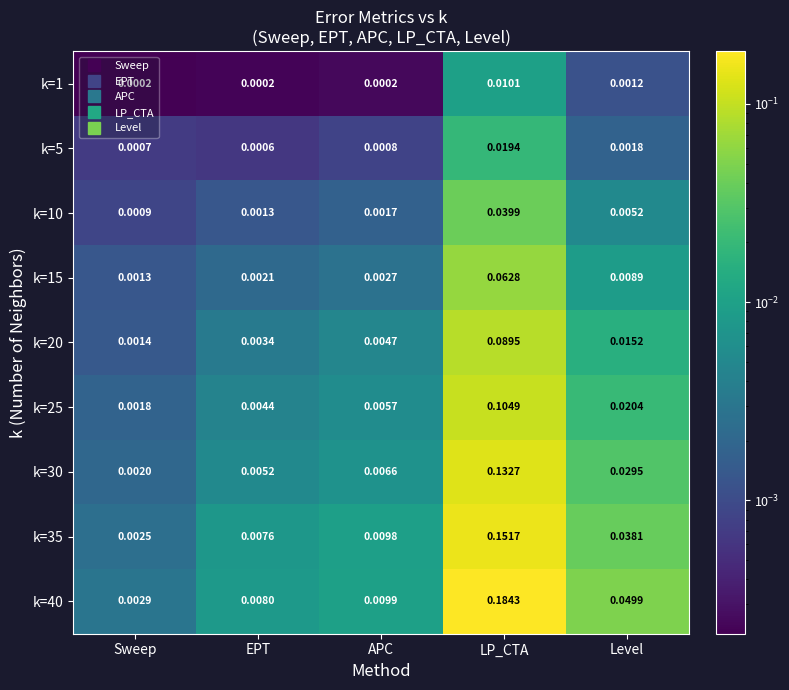

Is the value of k=1 at LP_CTA greater than the value of k=40 at LP_CTA?

No